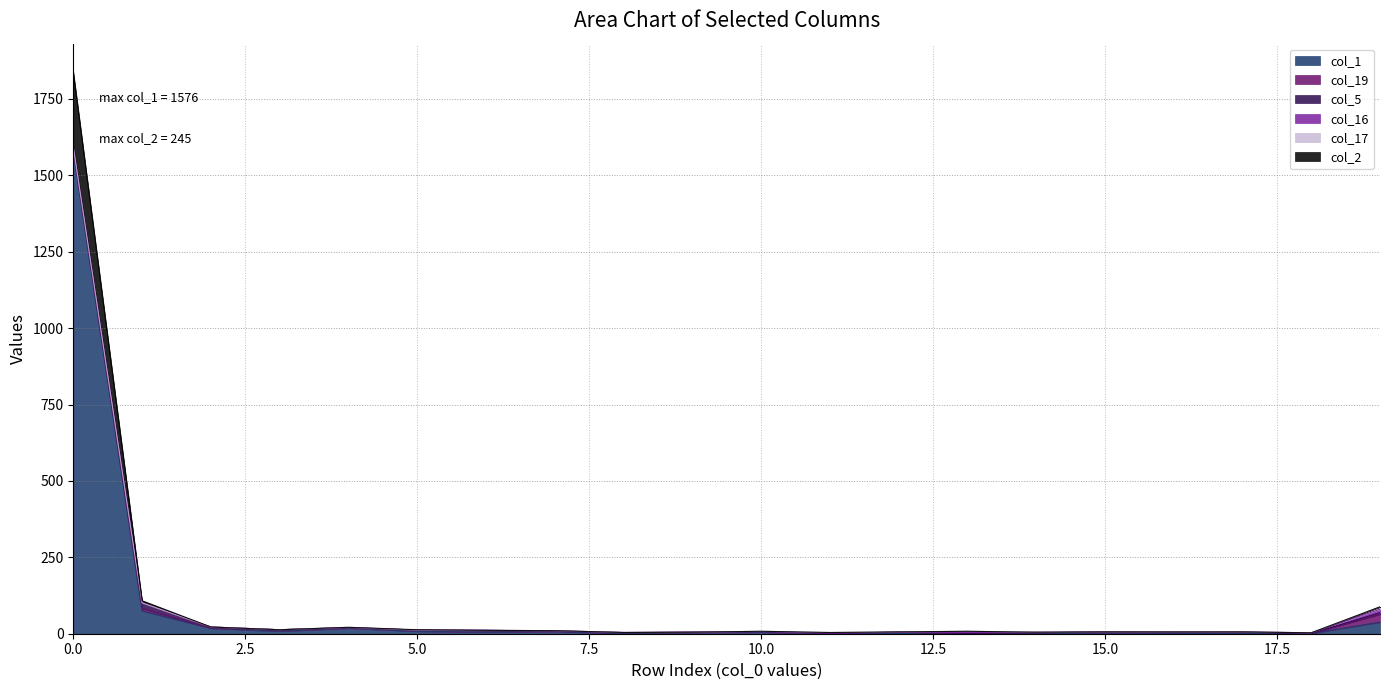

At 9, list the series in order from largest to smallest.

col_1, col_19, col_5, col_16, col_17, col_2